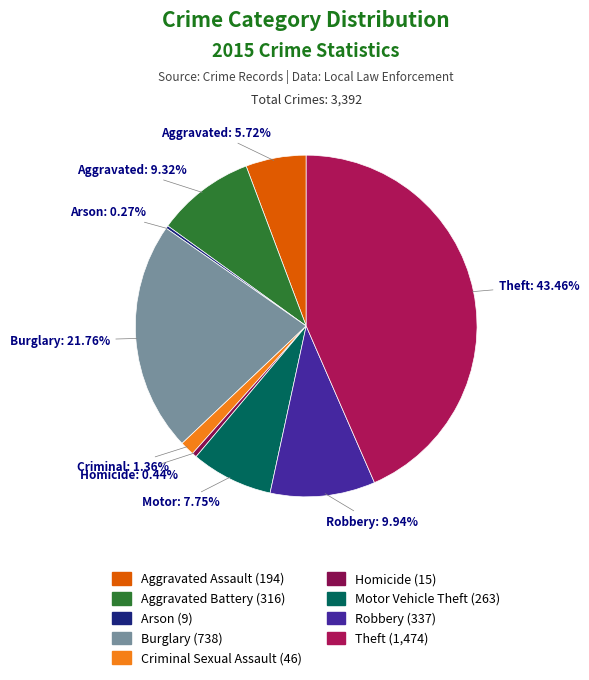

What is the largest slice in the pie chart?

Theft